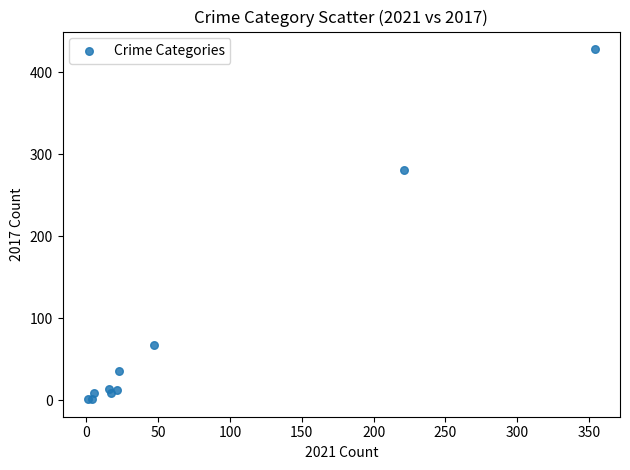

What Y value in the scatter plot is closest to 214?

280